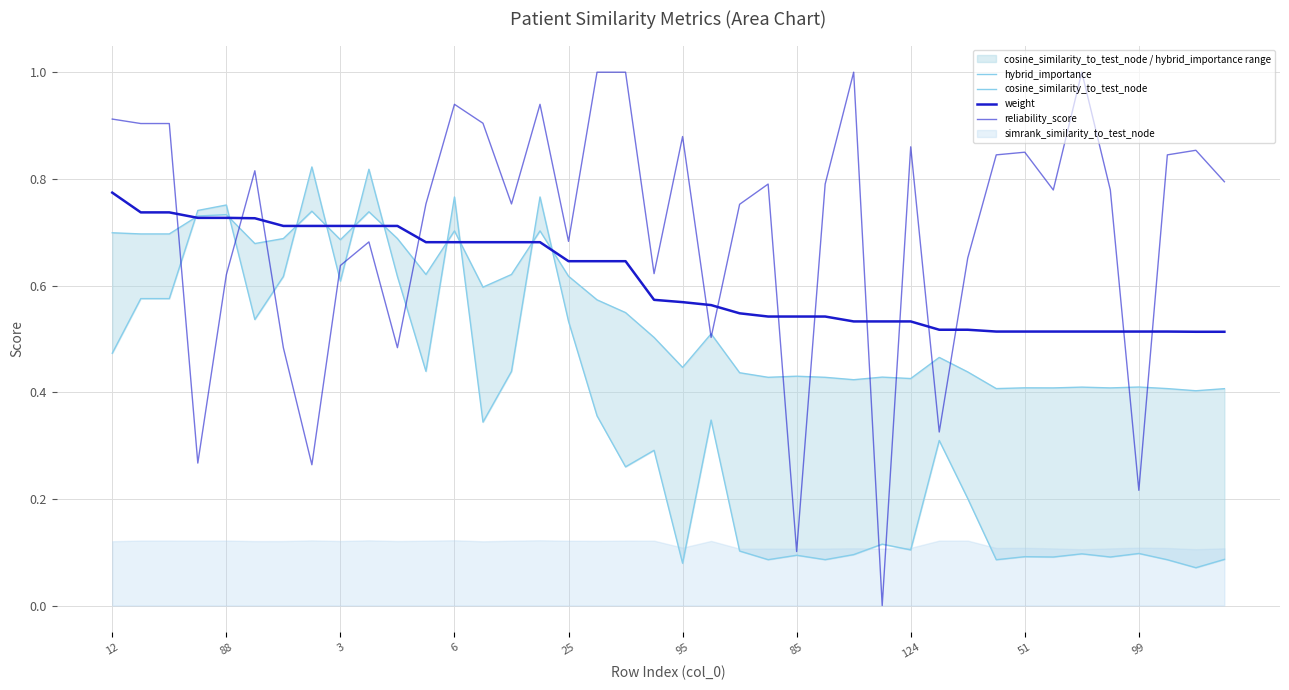

At which category is the sum across all series the highest?

6